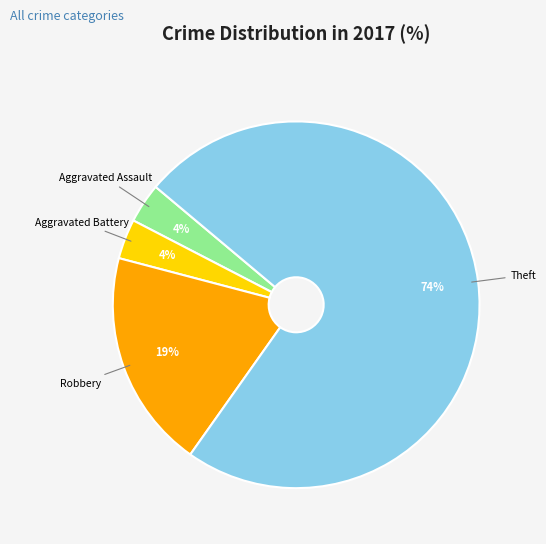

Count the number of slices in the pie.

4